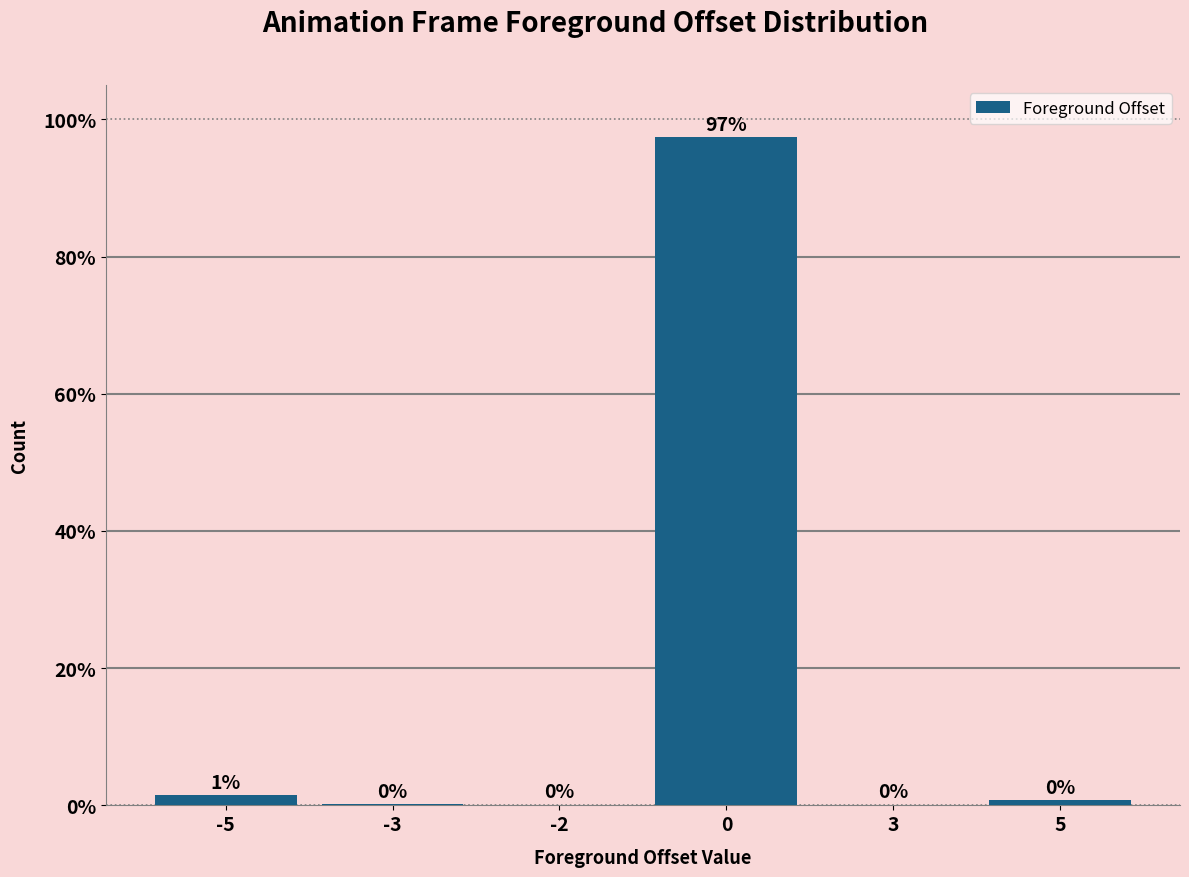

Does the chart contain any negative values?

No